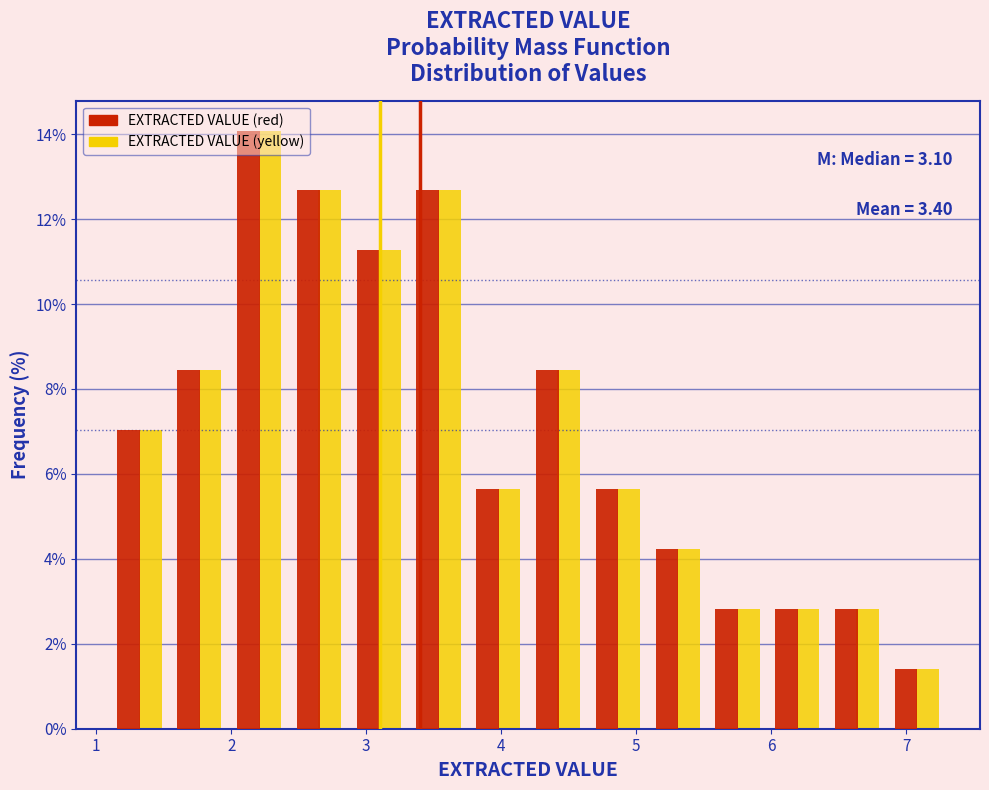

In the EXTRACTED VALUE (yellow) series, which range on the x-axis has the tallest bar?

2.0 to 2.4